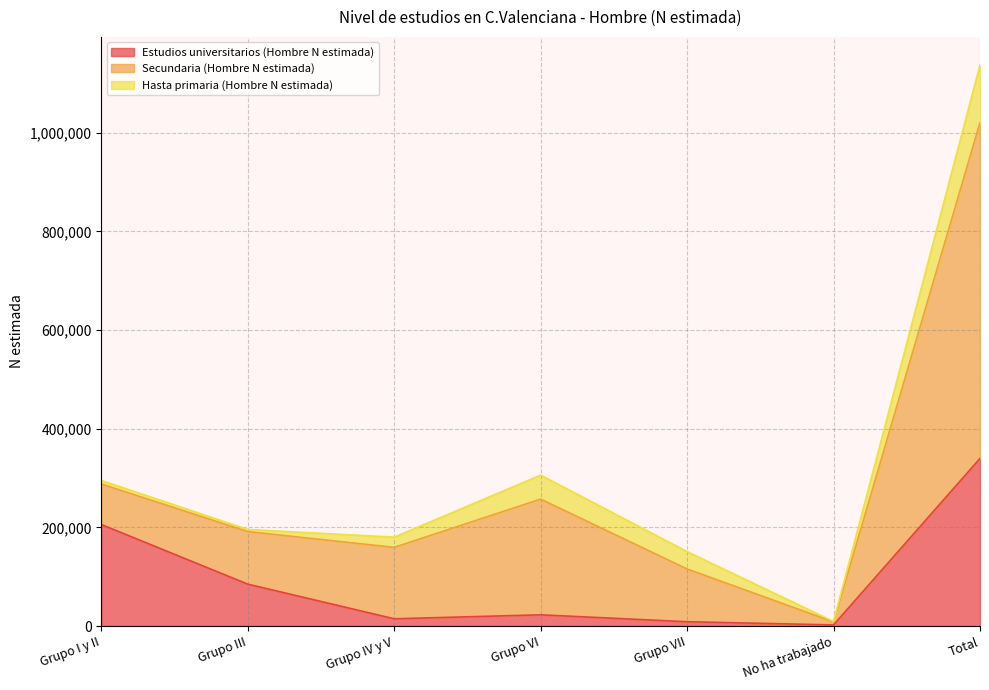

Rank the categories by Hasta primaria (Hombre N estimada) value from highest to lowest.

Total, Grupo VI, Grupo VII, Grupo IV y V, Grupo I y II, Grupo III, No ha trabajado